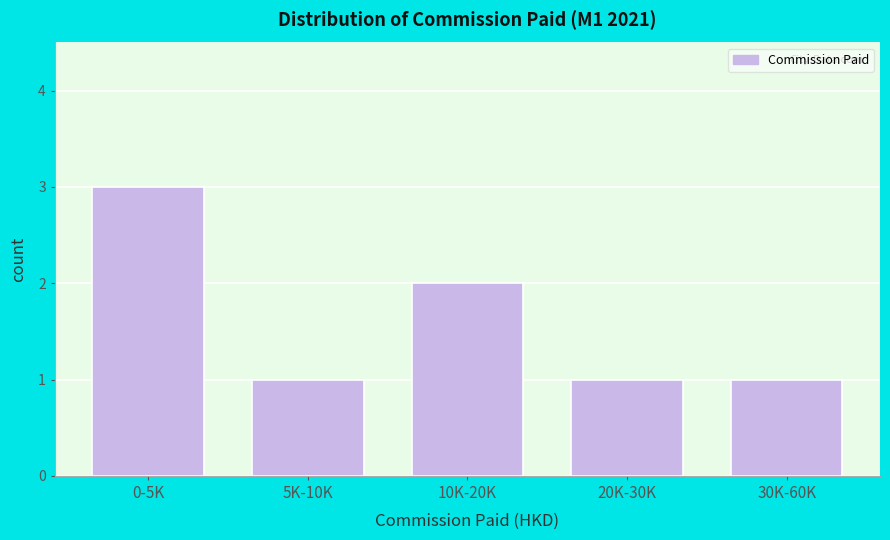

Reading left to right, list all the values displayed in this chart.

3	1	2	1	1